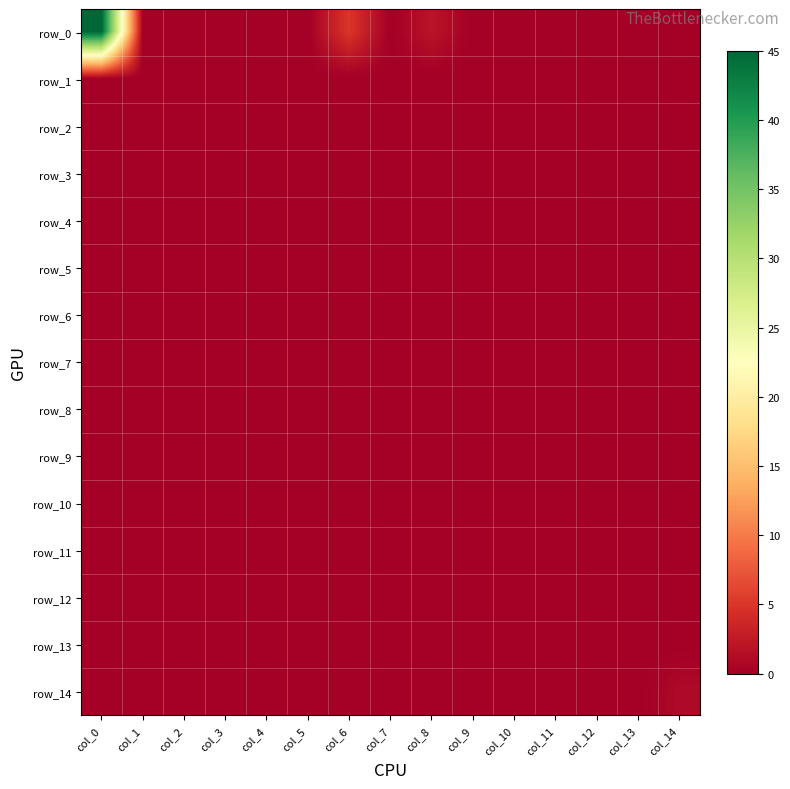

Reading left to right, transcribe all the data shown in this chart.

row_0: 45	0	0	0	0	0	5	0	2	0	0	0	0	0	0
row_1: 0	0	0	0	0	0	0	0	0	0	0	0	0	0	0
row_2: 0	0	0	0	0	0	0	0	0	0	0	0	0	0	0
row_3: 0	0	0	0	0	0	0	0	0	0	0	0	0	0	0
row_4: 0	0	0	0	0	0	0	0	0	0	0	0	0	0	0
row_5: 0	0	0	0	0	0	0	0	0	0	0	0	0	0	0
row_6: 0	0	0	0	0	0	0	0	0	0	0	0	0	0	0
row_7: 0	0	0	0	0	0	0	0	0	0	0	0	0	0	0
row_8: 0	0	0	0	0	0	0	0	0	0	0	0	0	0	0
row_9: 0	0	0	0	0	0	0	0	0	0	0	0	0	0	0
row_10: 0	0	0	0	0	0	0	0	0	0	0	0	0	0	0
row_11: 0	0	0	0	0	0	0	0	0	0	0	0	0	0	0
row_12: 0	0	0	0	0	0	0	0	0	0	0	0	0	0	0
row_13: 0	0	0	0	0	0	0	0	0	0	0	0	0	0	0
row_14: 0	0	0	0	0	0	0	0	0	0	0	0	0	0	1